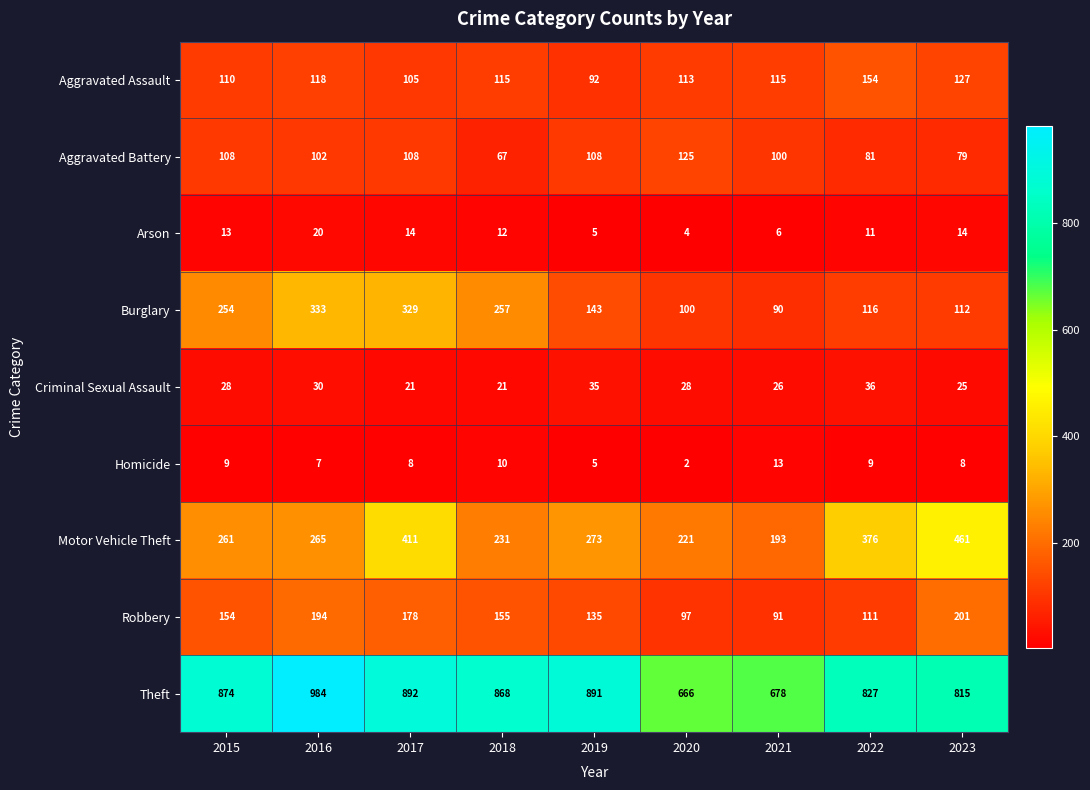

The Motor Vehicle Theft series shows 193 at 2021. True or false?

True